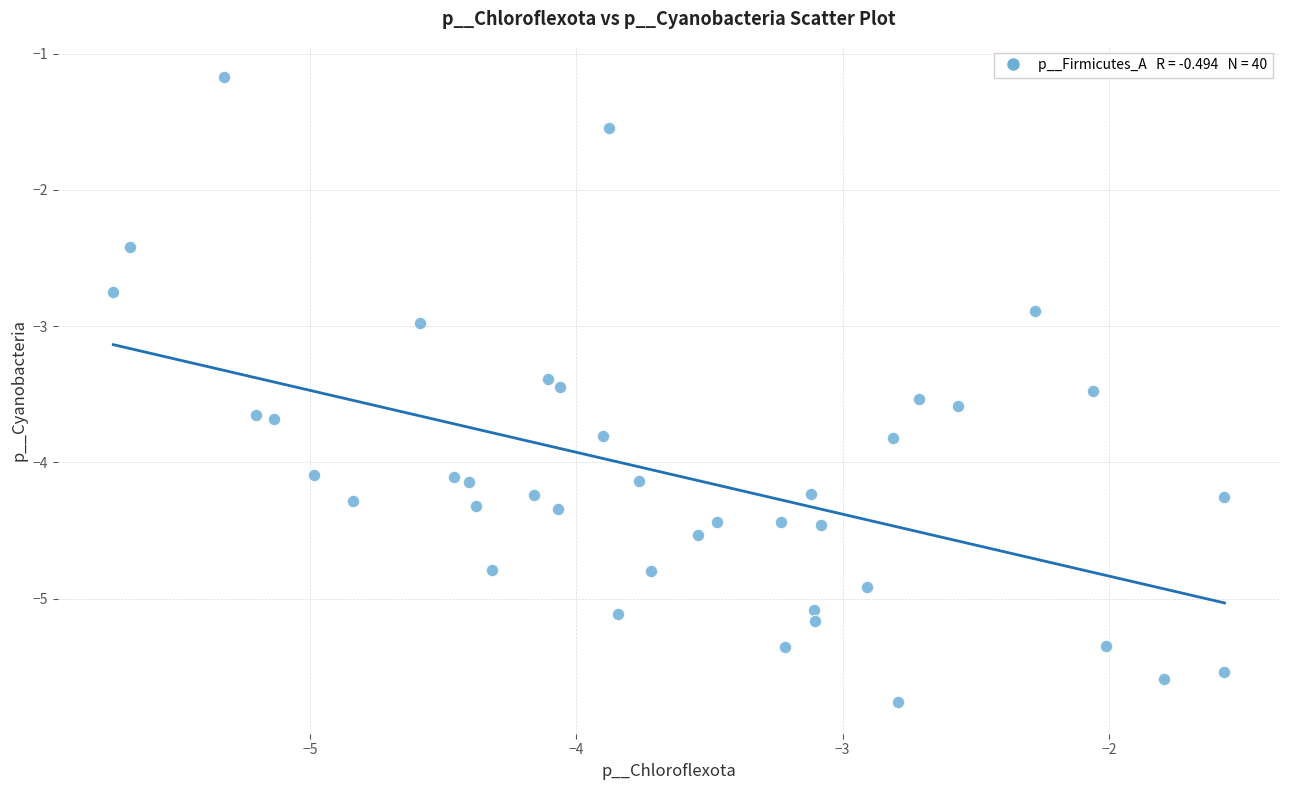

What is the range of Y values (max minus min)?

4.6